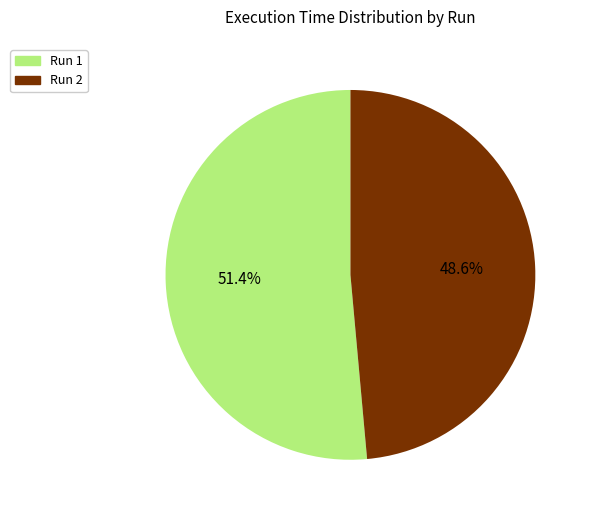

Does Run 2 account for over 50% of the chart?

No